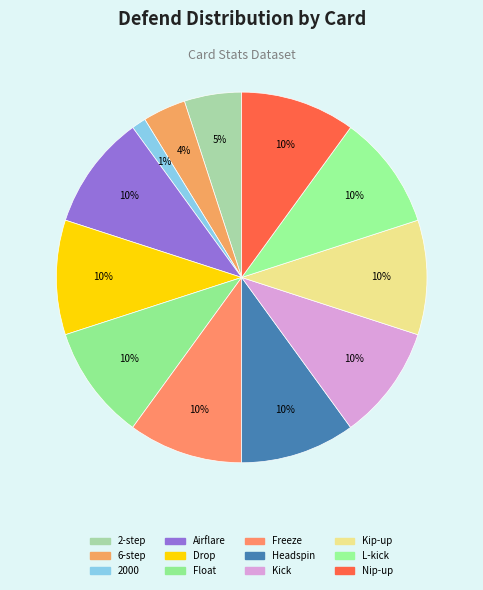

Combined, do Airflare and Float account for over 50%?

No